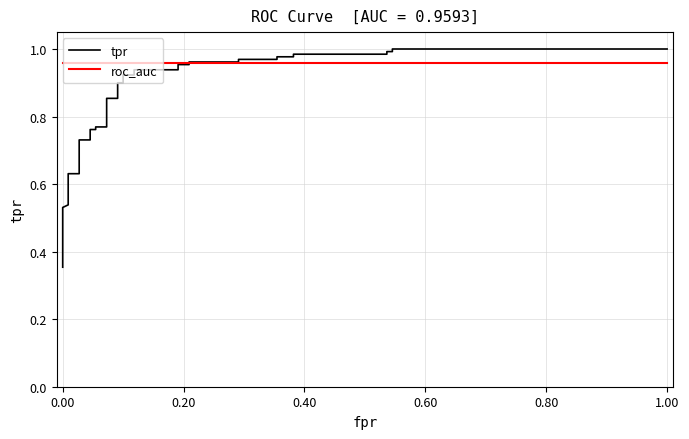

Which series has the largest total across all categories?

roc_auc